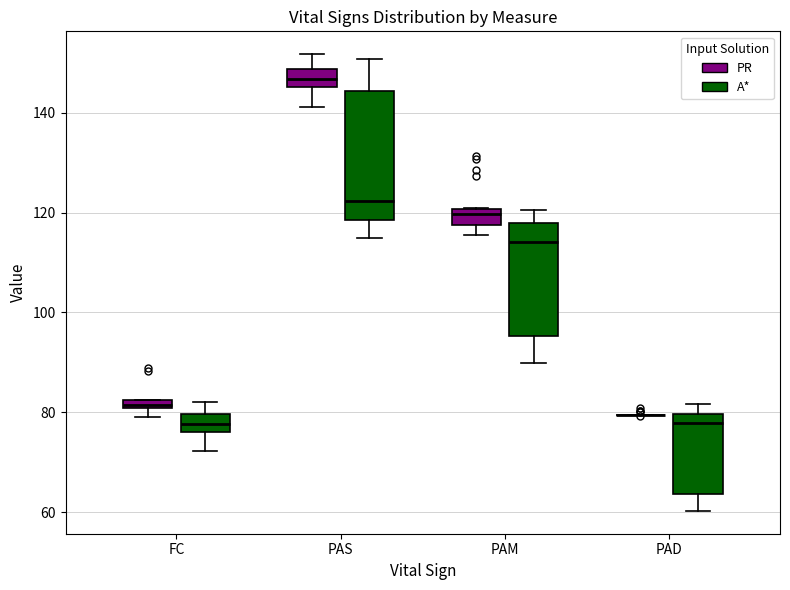

Comparing the boxes themselves (not the whiskers), which one is the tallest?

PAS (A*)